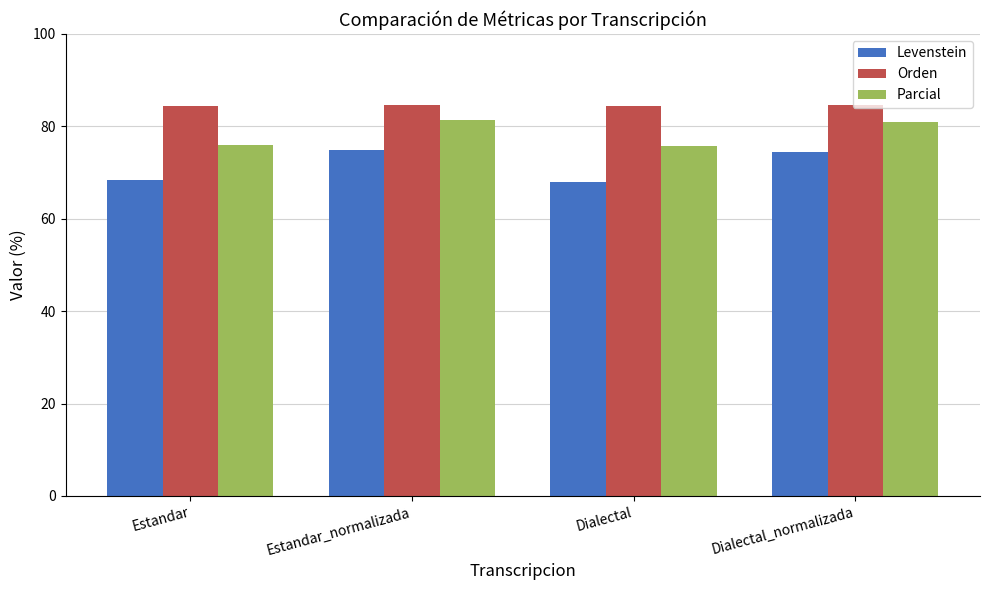

What is the label of the 3rd bar from the right?

Estandar_normalizada